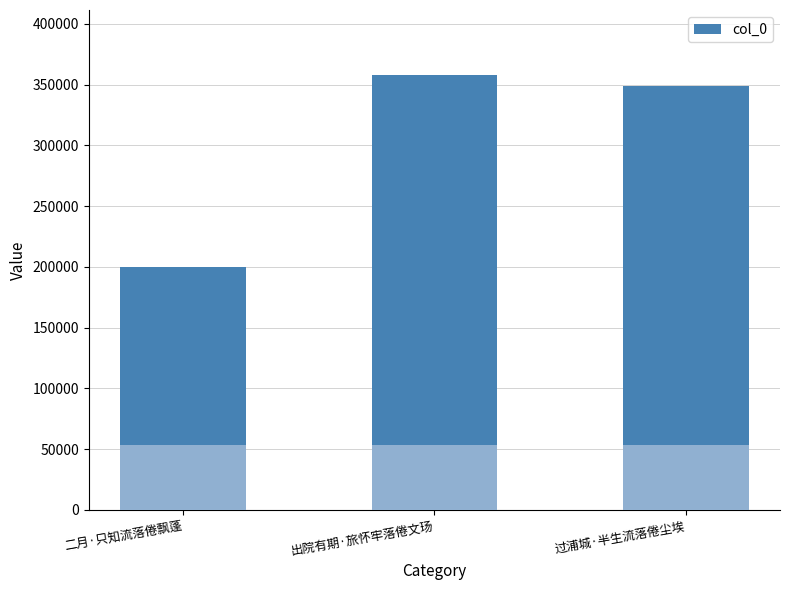

Reading right to left, what are all the values shown in this chart?

过浦城·半生流落倦尘埃=349237	出院有期·旅怀牢落倦文玚=357726	二月·只知流落倦飘蓬=199919